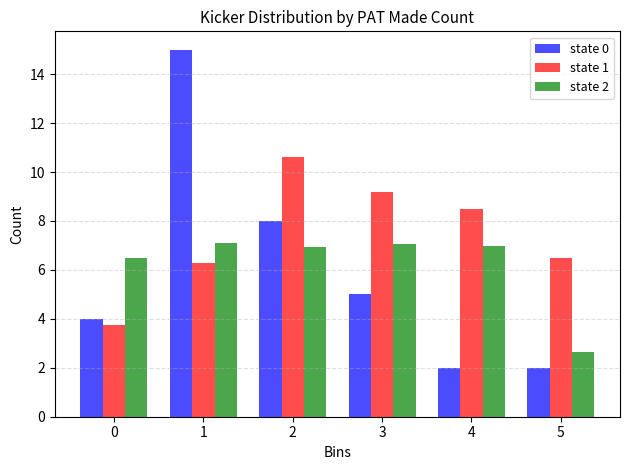

What is the lowest value of the state 1 series?

3.8